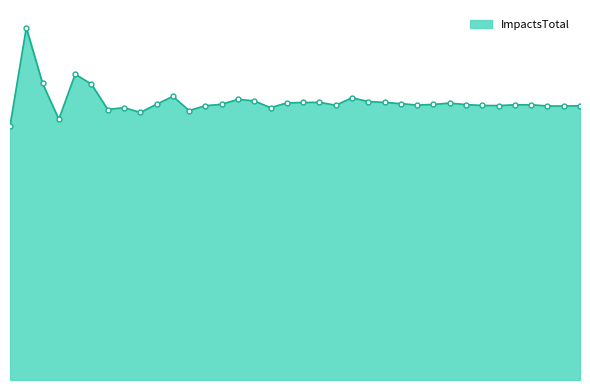

What is the average value?

31085918713.1